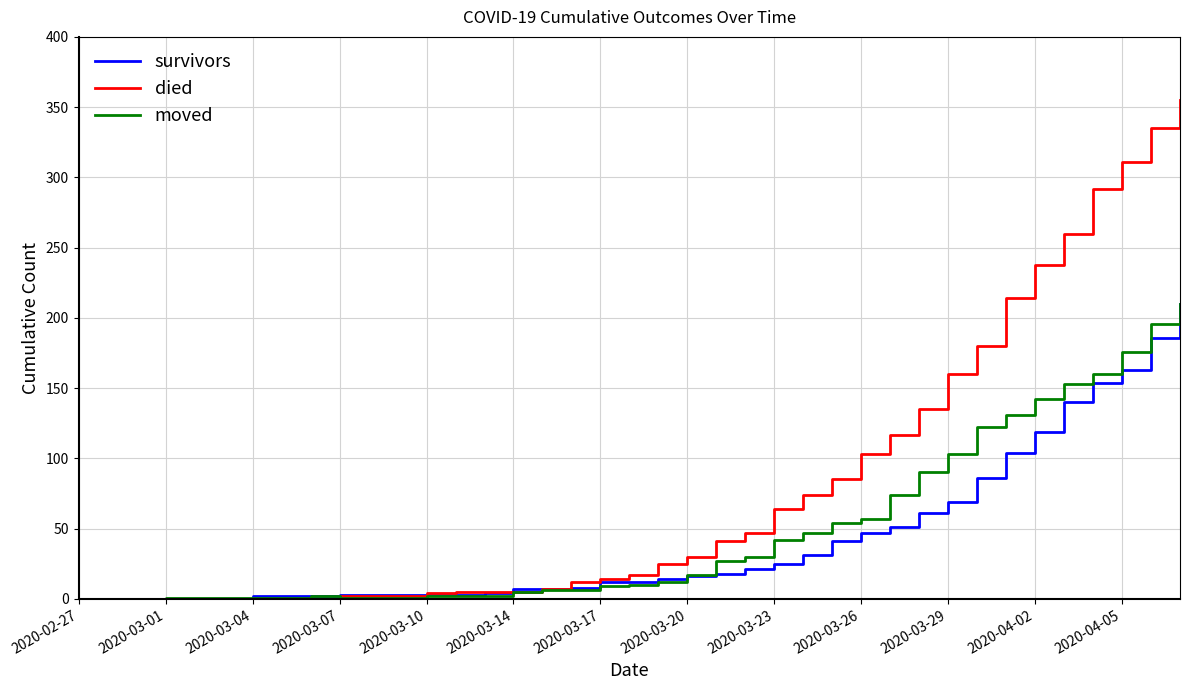

Which series has the largest range (max minus min)?

died